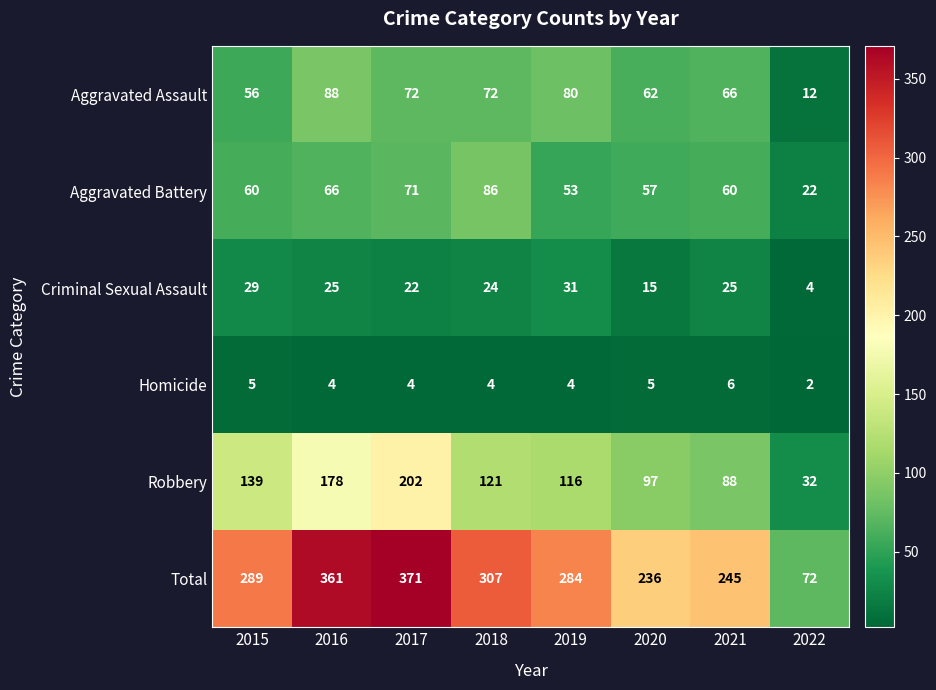

What is the sum of the Aggravated Battery values at 2019 and 2022?

75